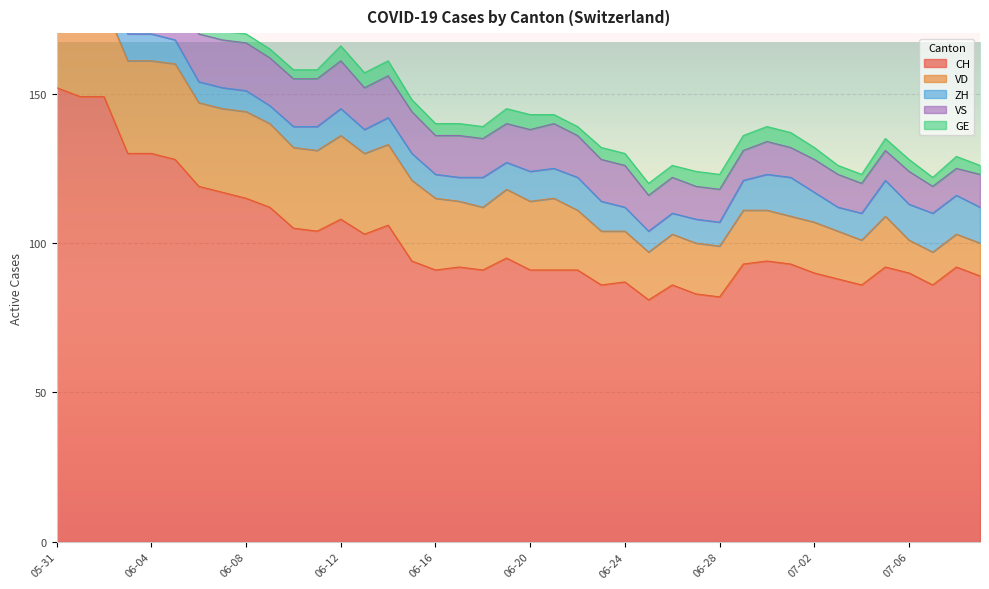

How many intersections are there between ZH and VS?

2